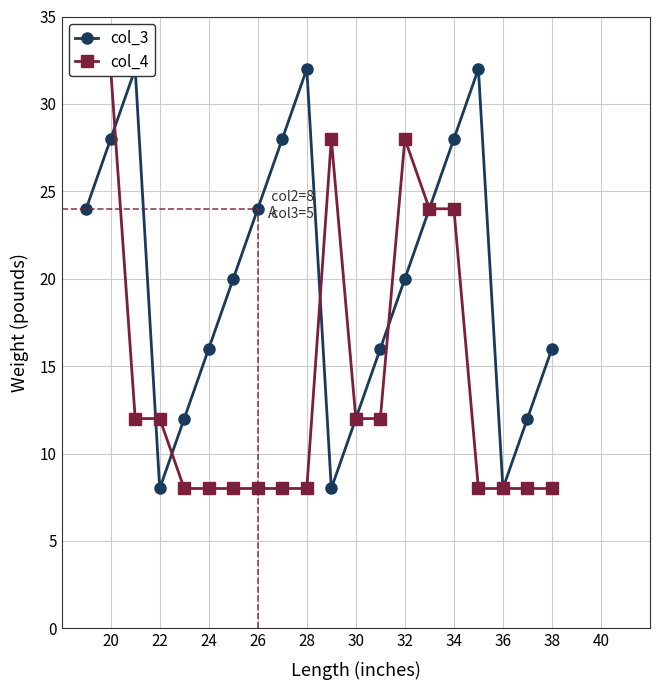

How many values in the col_3 series are below 20?

9